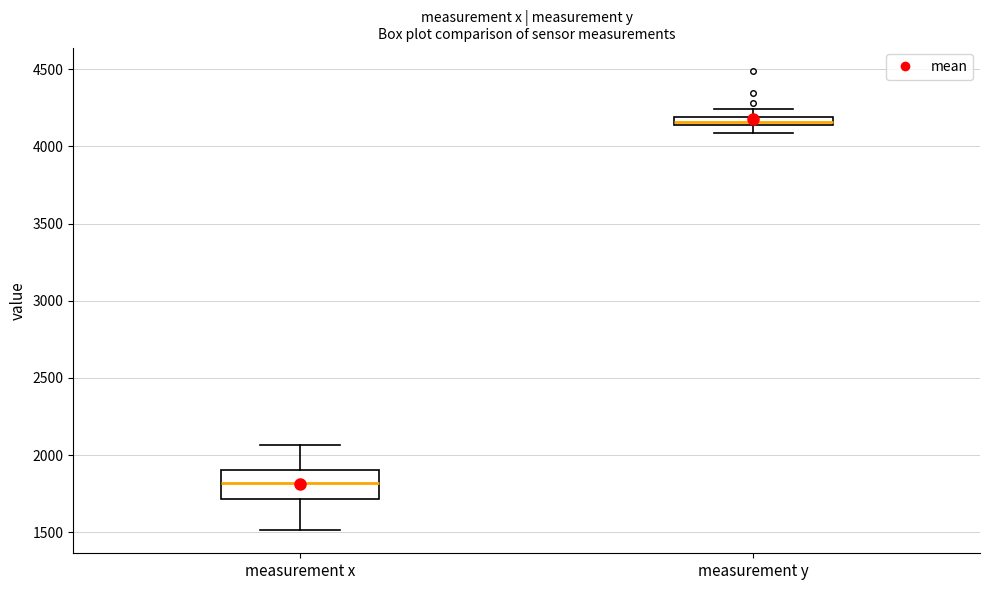

Comparing the boxes themselves (not the whiskers), which one is the tallest?

measurement x